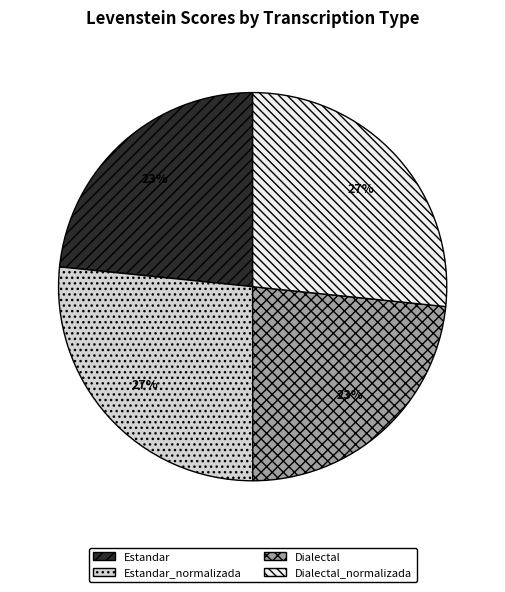

To the nearest percent, what is the combined percentage of Estandar and Dialectal_normalizada?

50%